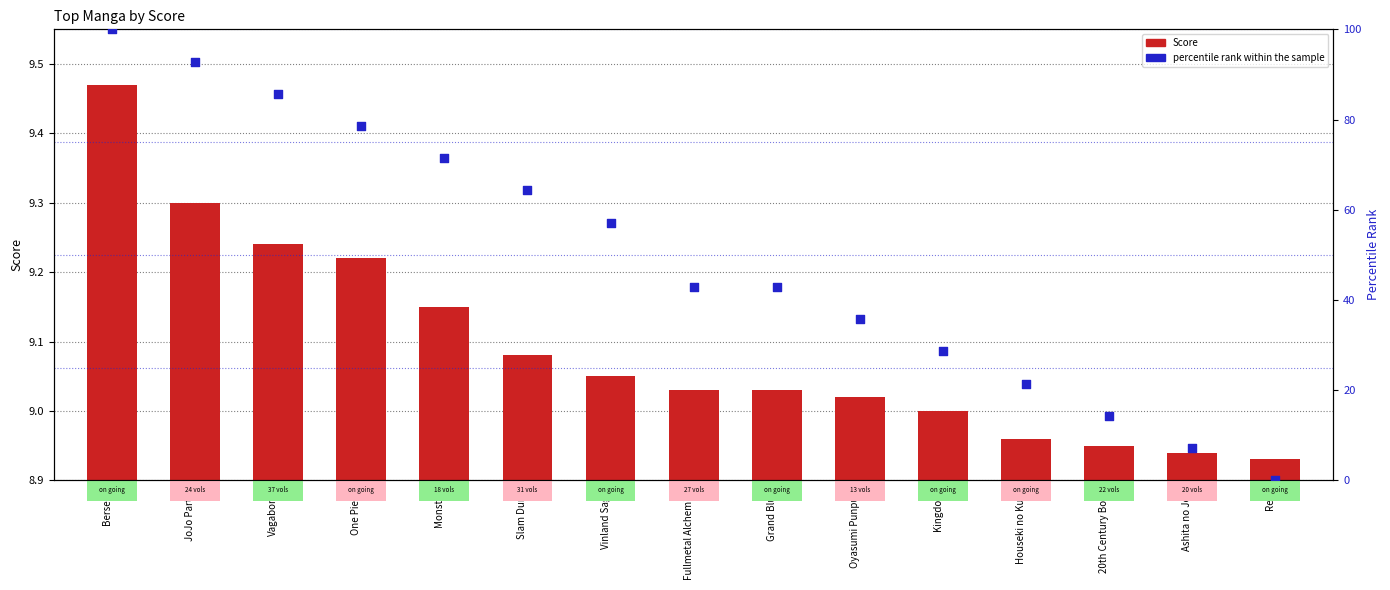

What is the total value across all series at Houseki no Kuni?

30.4